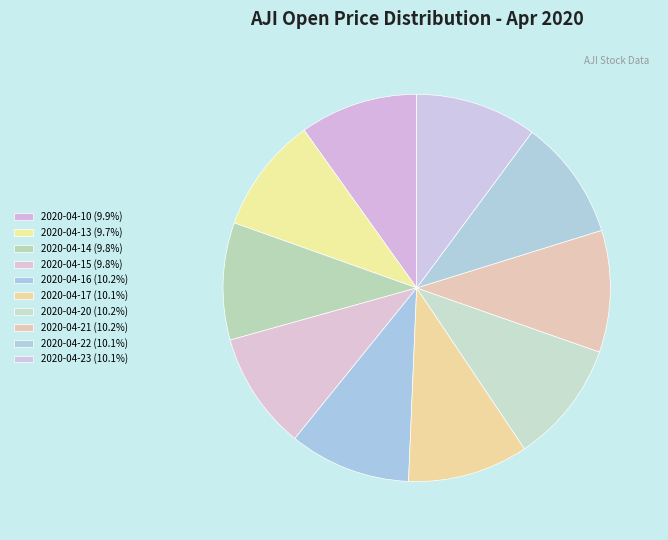

What percentage is the 2020-04-21 slice, to the nearest percent?

10%